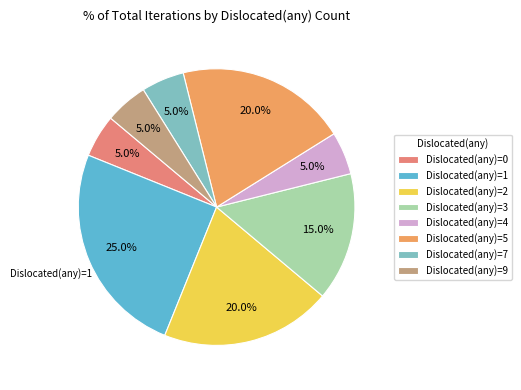

Approximately how many times larger is the value at Dislocated(any)=5 compared to Dislocated(any)=2?

1.0